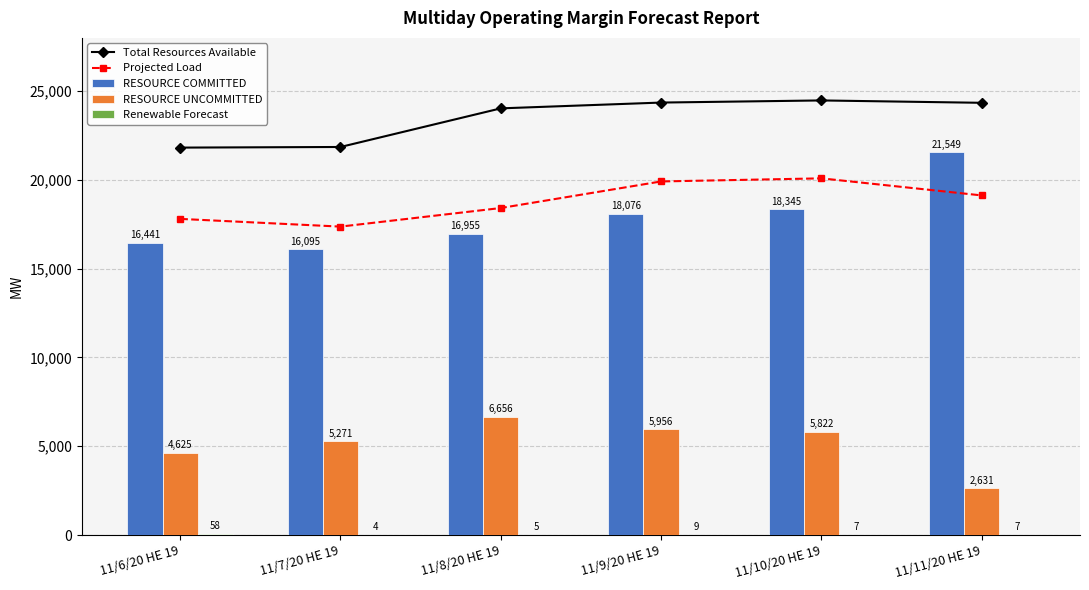

Which series has the largest total across all categories?

Total Resources Available